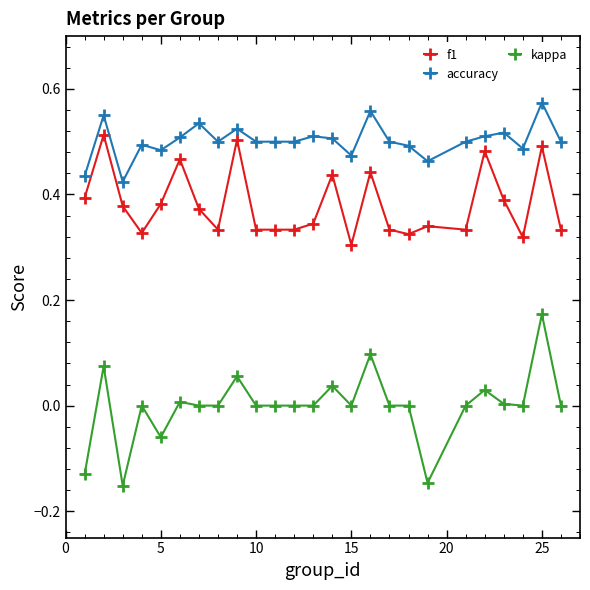

List the series in order of their overall mean, lowest first.

kappa, f1, accuracy